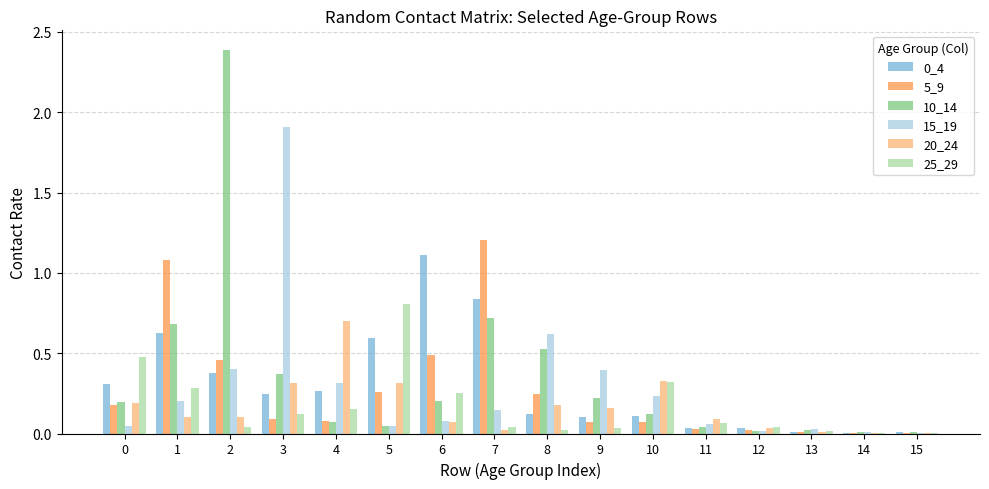

What is the greatest value displayed?

2.4